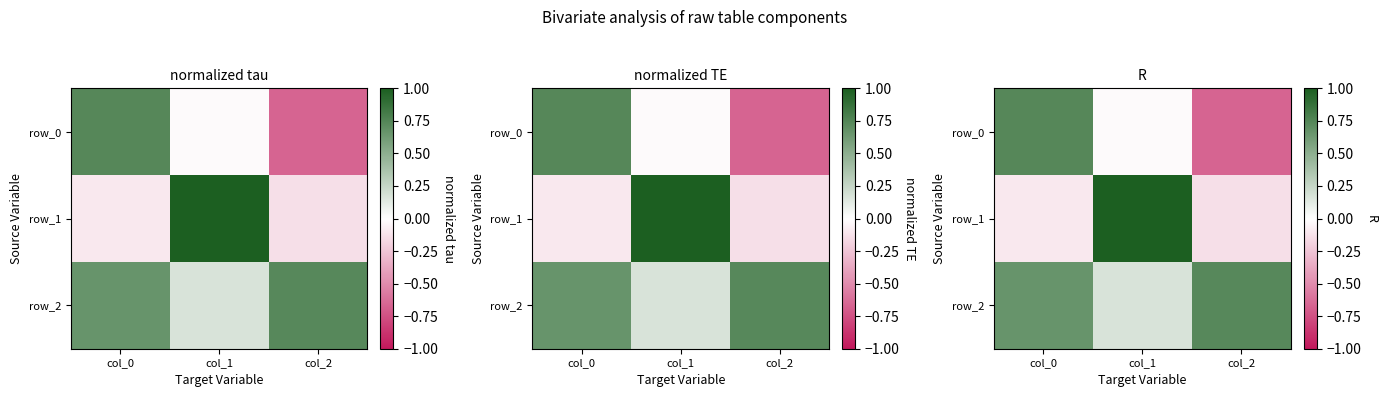

How many positive values does the row_1 series have?

1